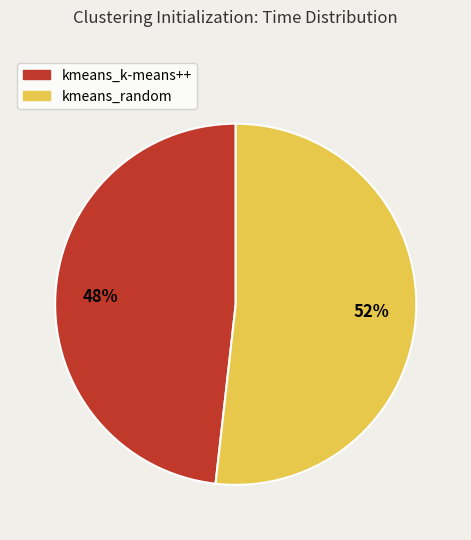

Does kmeans_random account for over 50% of the chart?

Yes